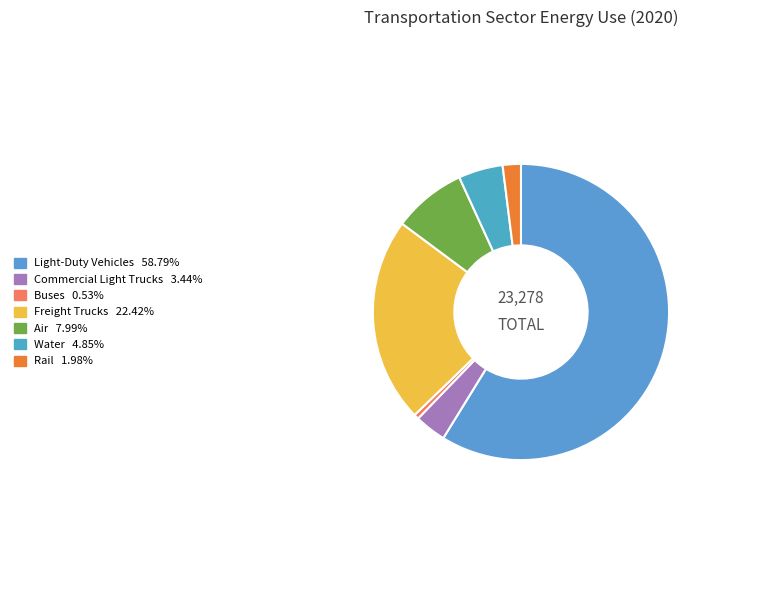

What is the total percentage of Light-Duty Vehicles and Rail?

60.8%